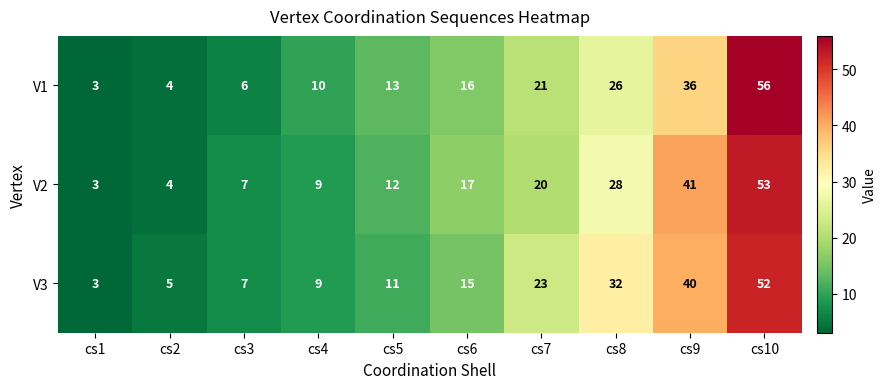

Read the V1 value at cs5.

13